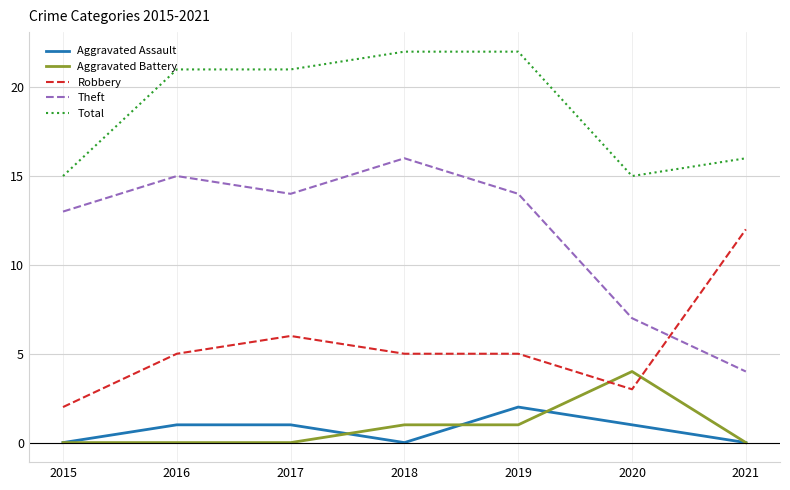

What is the total value across all series at 2018?

44